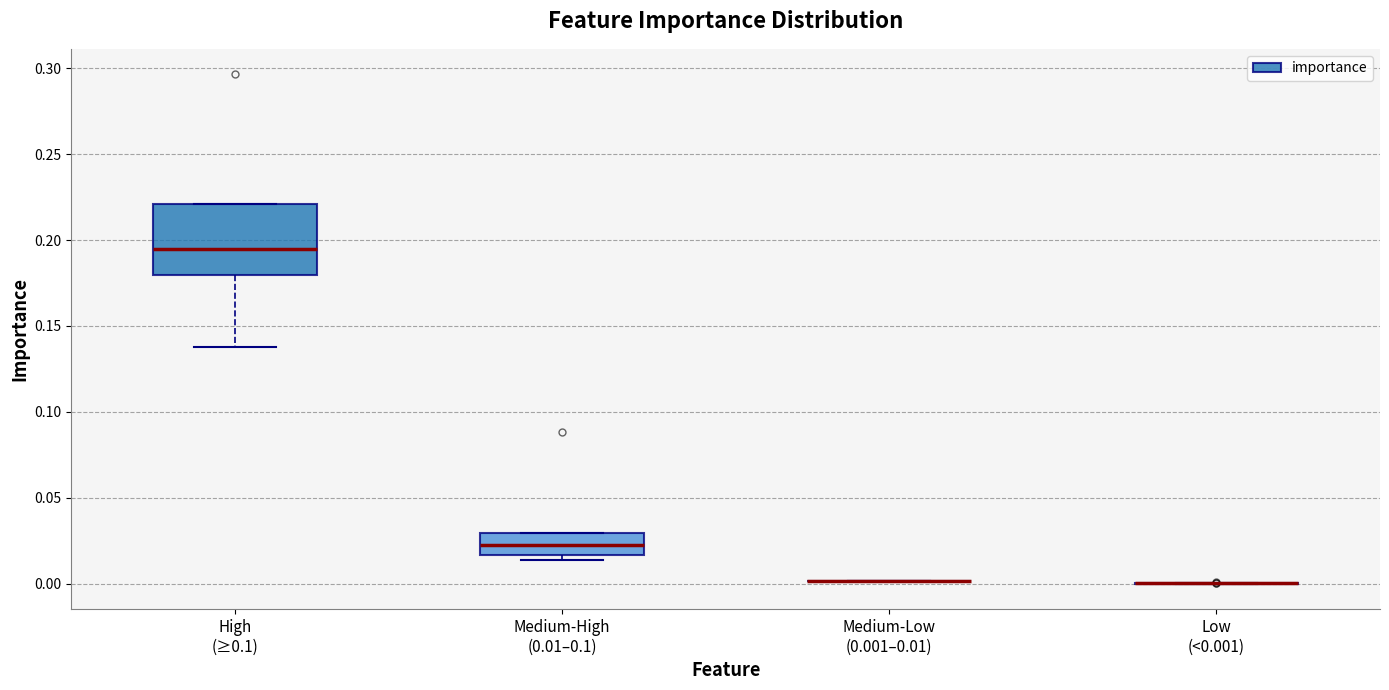

Where does the lower whisker of the box for High (≥0.1) end on the y-axis? The values are not printed on the chart, so give them approximately, as read against the axis.

0.140